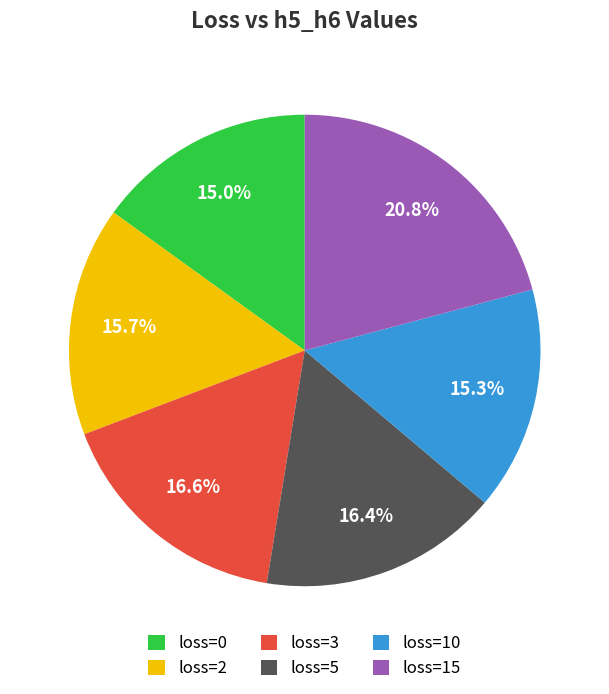

To the nearest percent, what is the average slice percentage?

17%